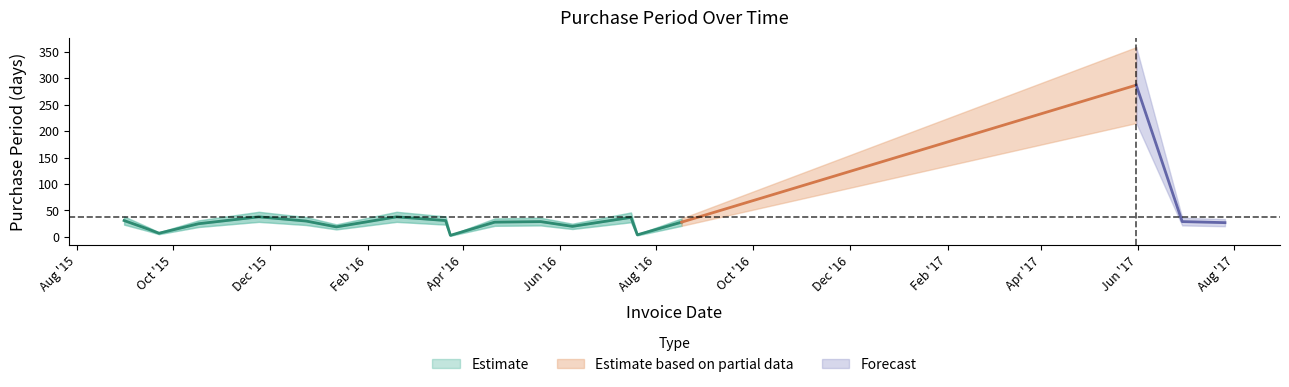

At which label is the value closest to 145?

2015-11-24